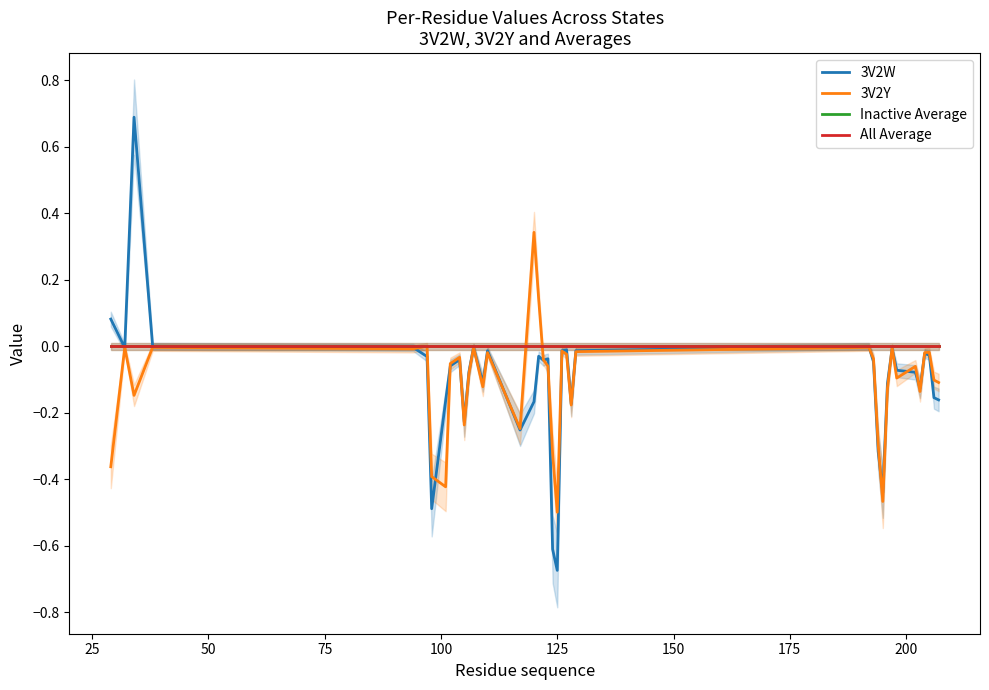

What is the maximum value for 3V2Y?

0.3